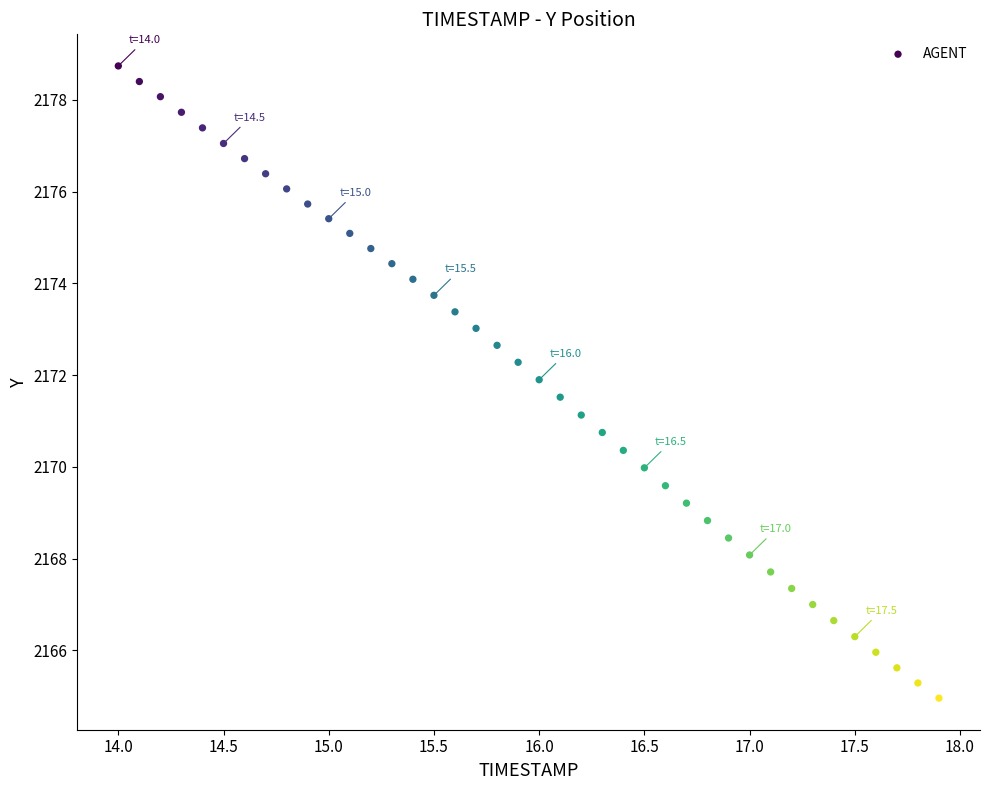

What is the range of Y values (max minus min)?

13.8